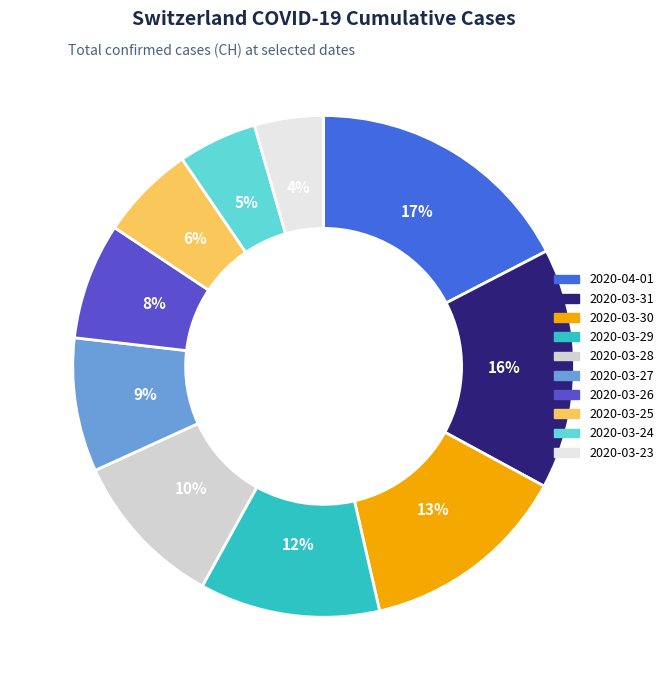

Which slice is the largest?

2020-04-01